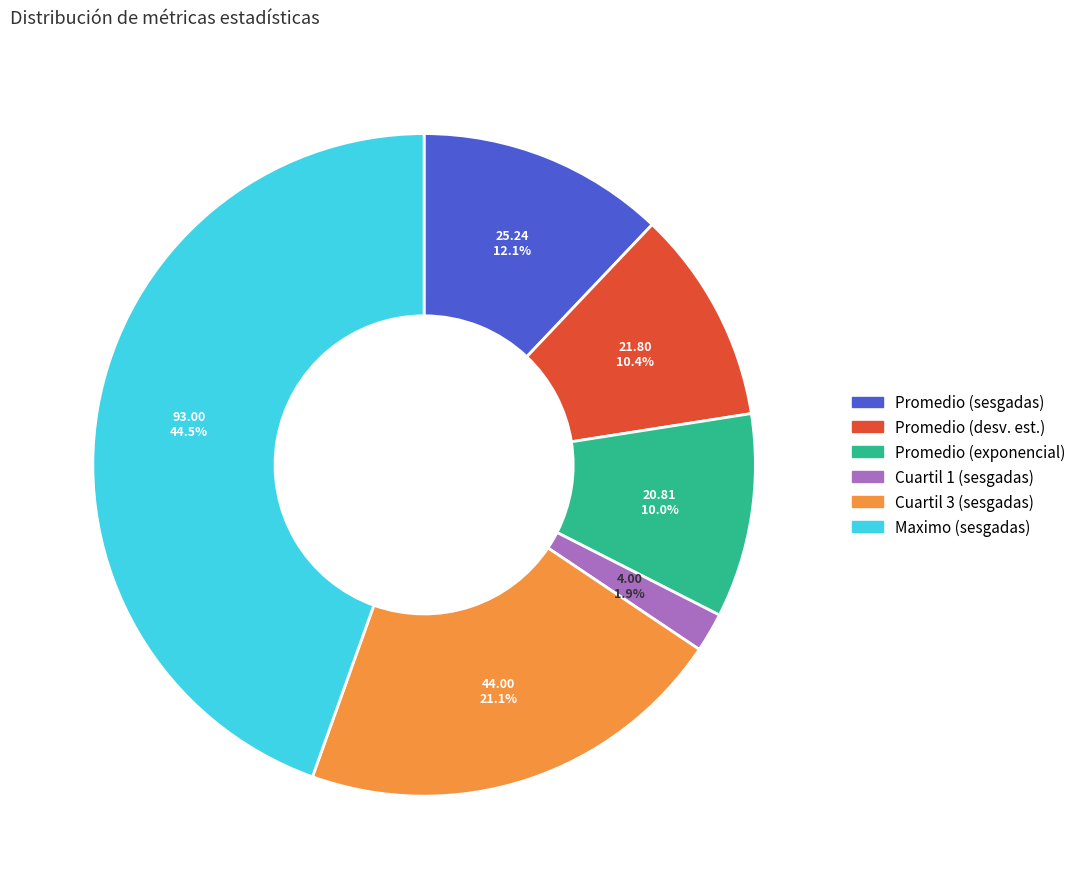

Is there a majority slice in this chart?

No